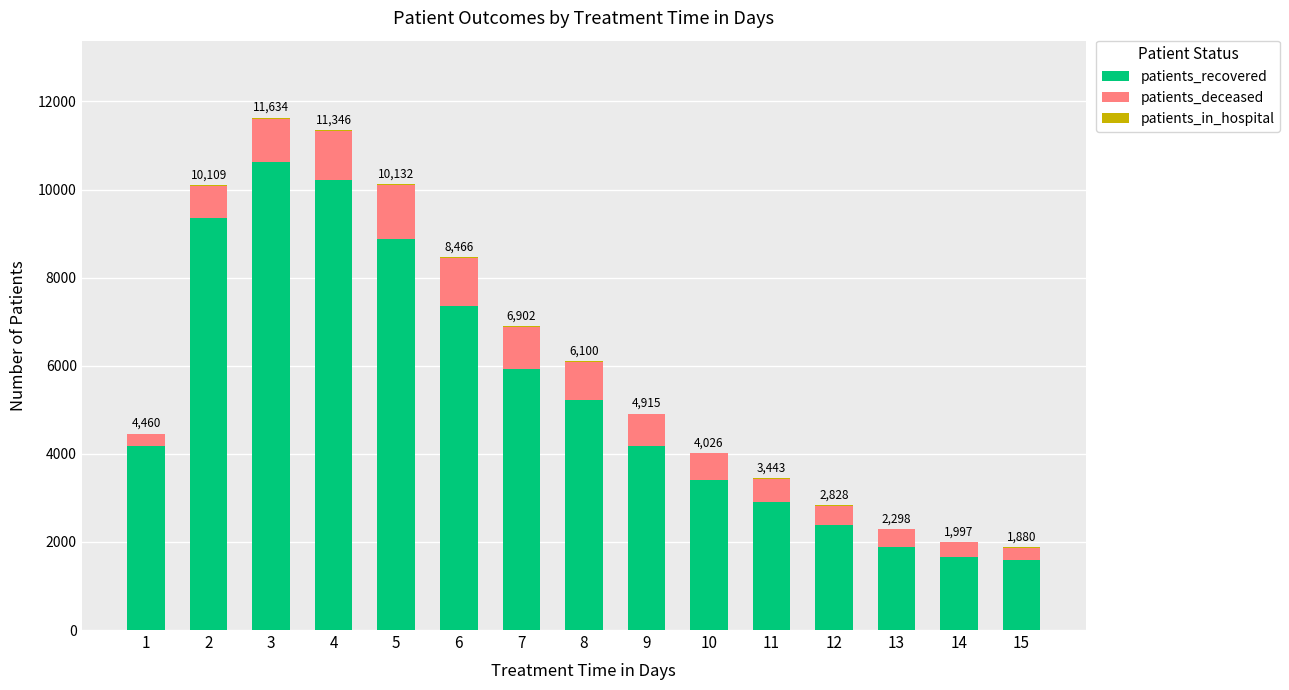

What is the sum of all patients_recovered values?

79713